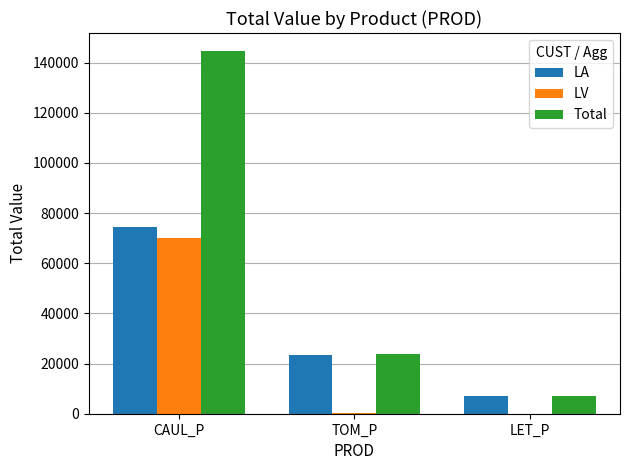

What value does the LA series have at CAUL_P?

74432.9